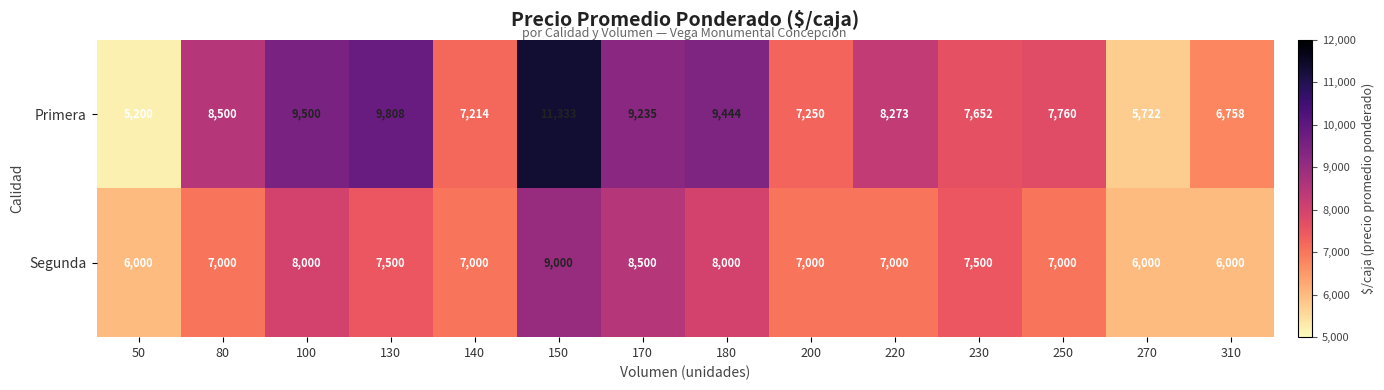

At 100, list the series in order from largest to smallest.

Primera, Segunda